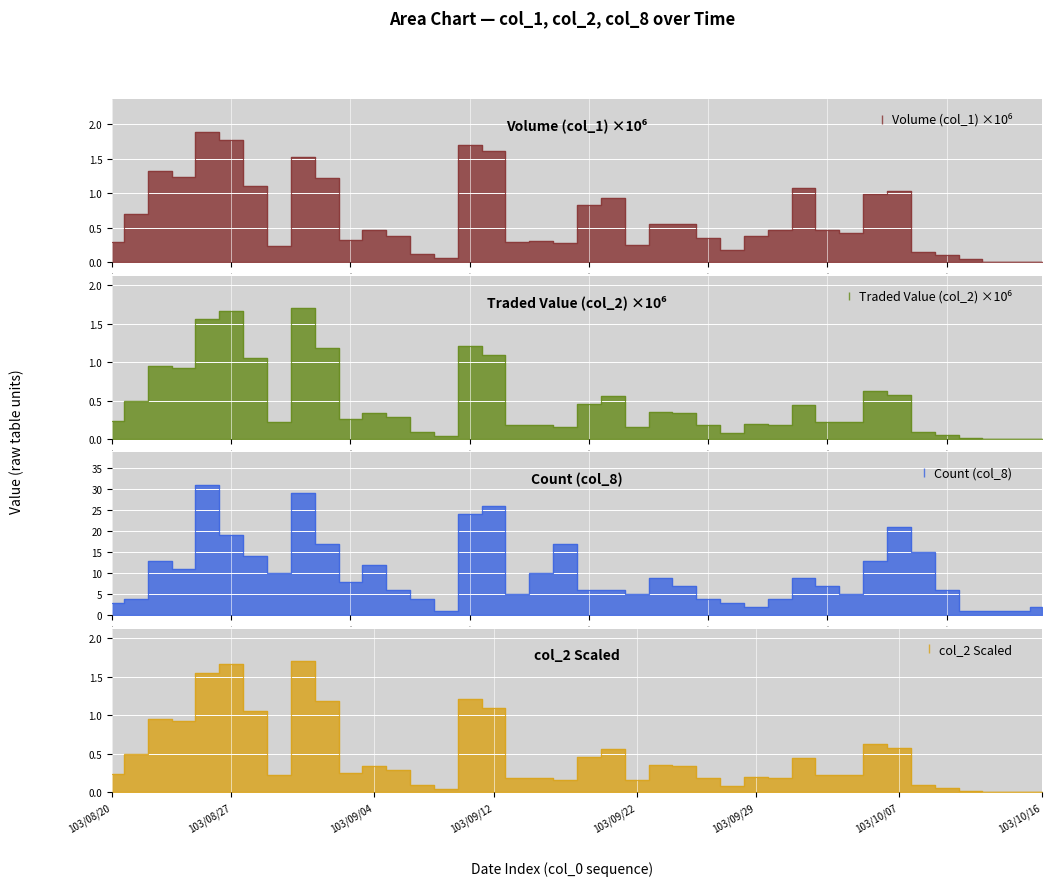

How many interior local peaks does the col_1 series have?

10